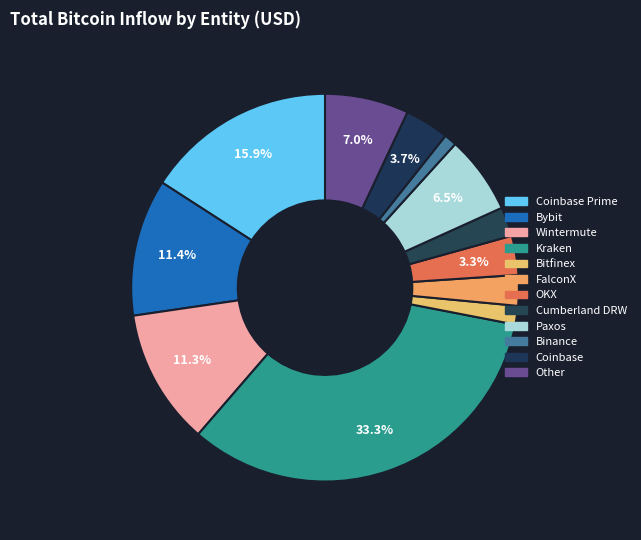

Is there a majority slice in this chart?

No